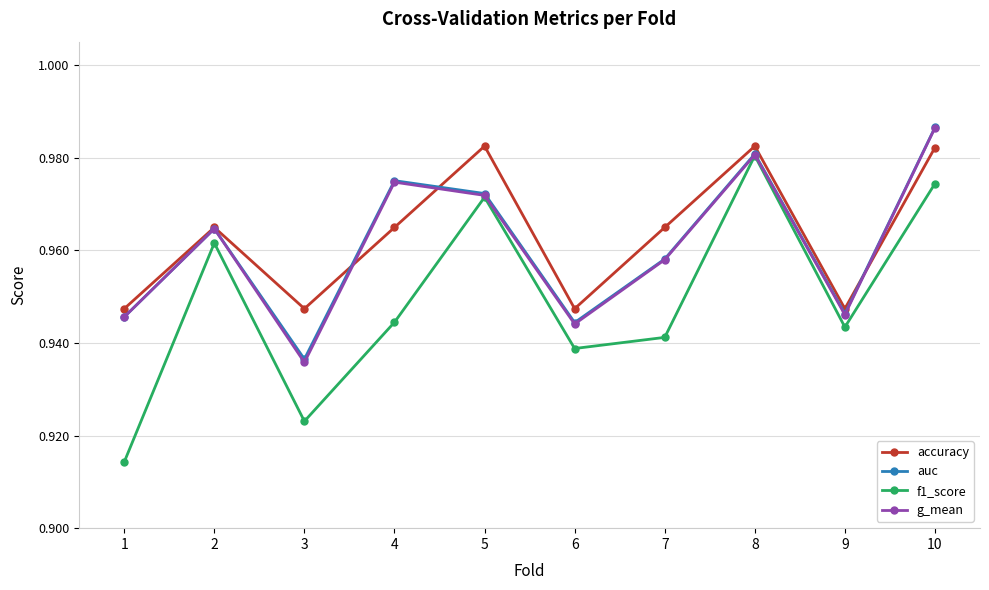

Which series has the largest range (max minus min)?

f1_score